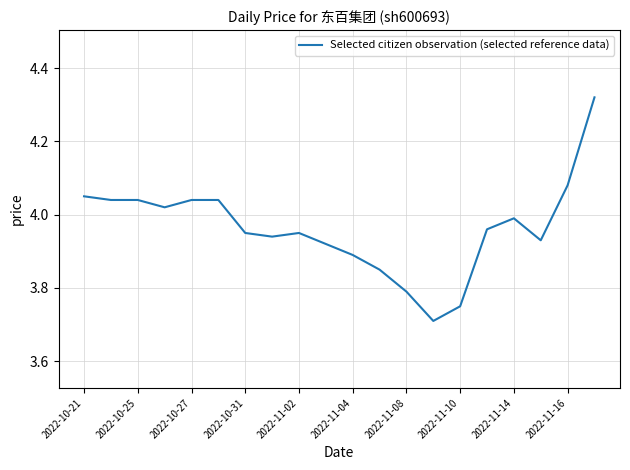

True or false: there are more than 1 points higher than both neighbors.

True